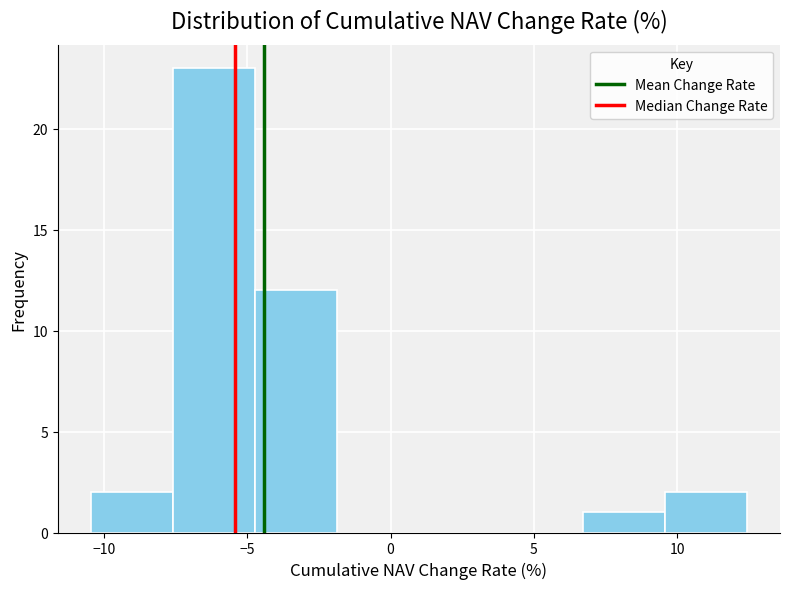

How tall is the bar that spans -7.5 to -4.5 on the x-axis? Neither the bar edges nor the heights are printed on the chart, so give them approximately, as read against the axes.

23